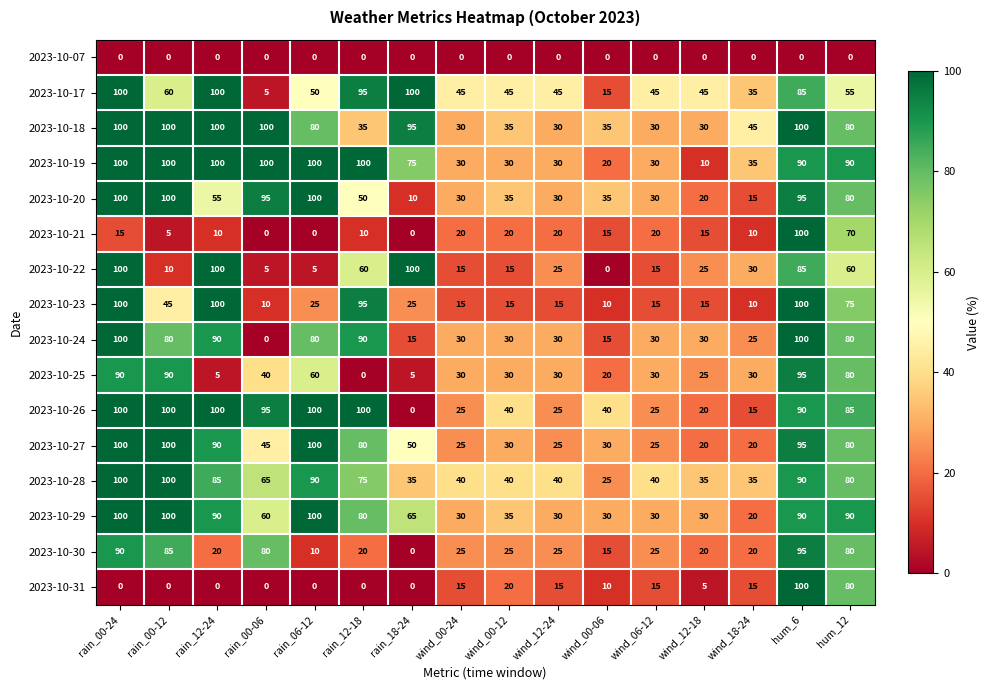

Where does the 2023-10-22 series first go above 25?

rain_00-24